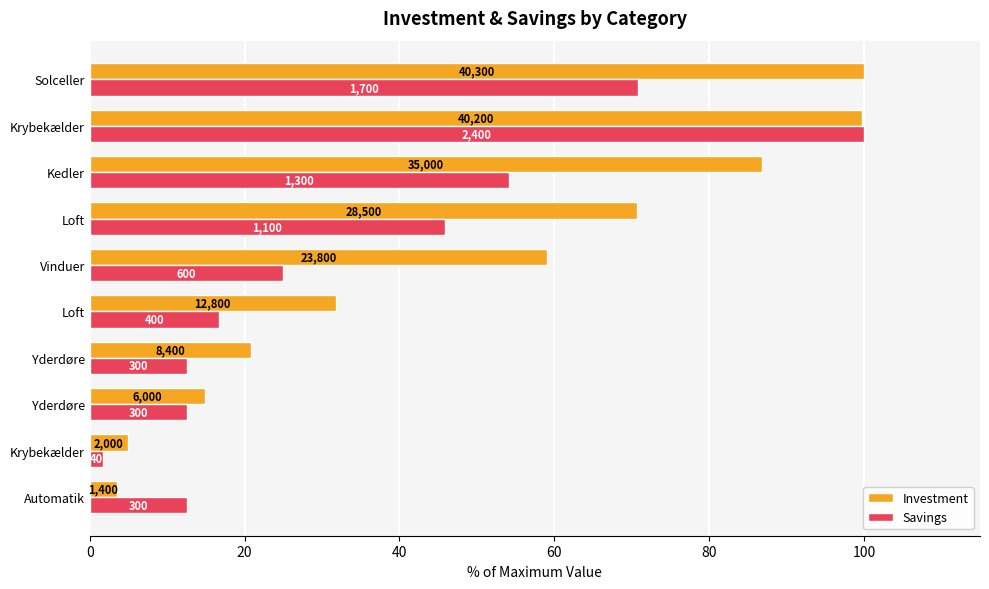

What are all the series names shown in the legend?

Investment, Savings